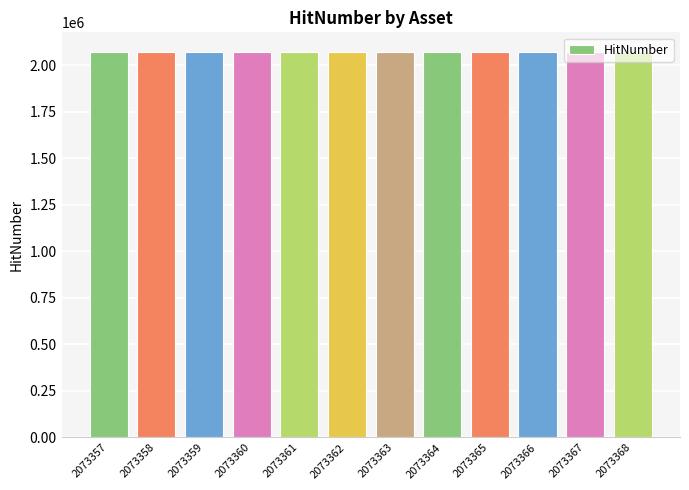

The chart shows a value of 1166189 at 2073365. True or false?

False